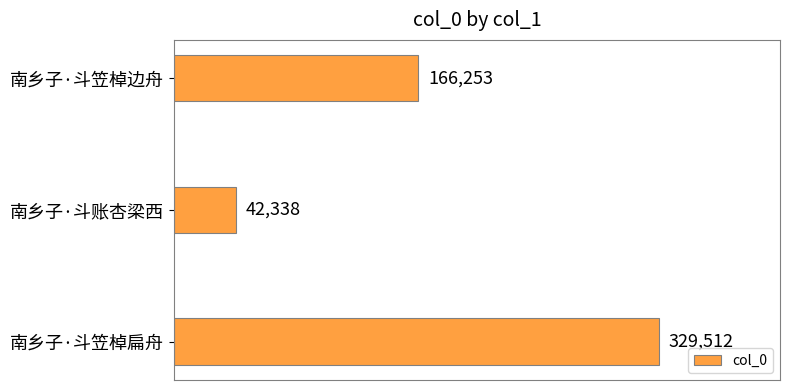

How many data points does each series have?

3